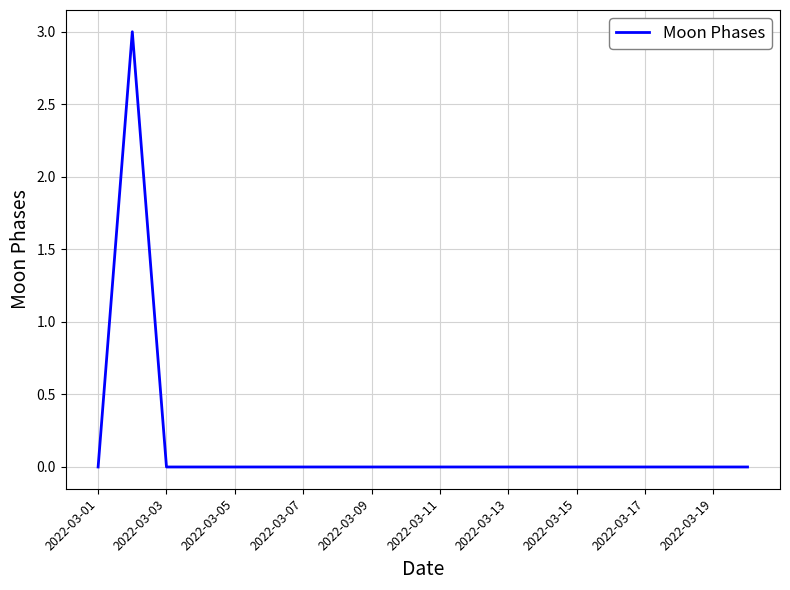

What is the greatest value displayed?

3